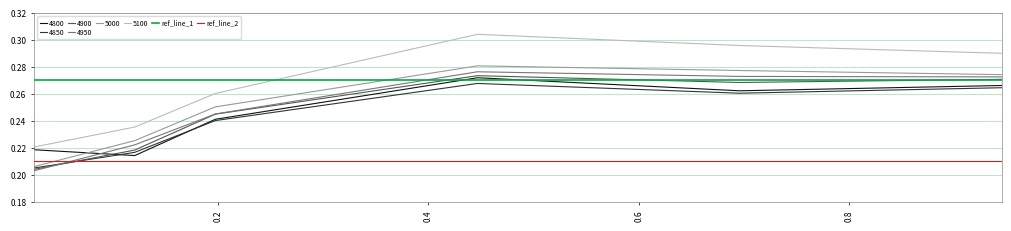

True or false: 5000 and 5100 cross at least once.

False